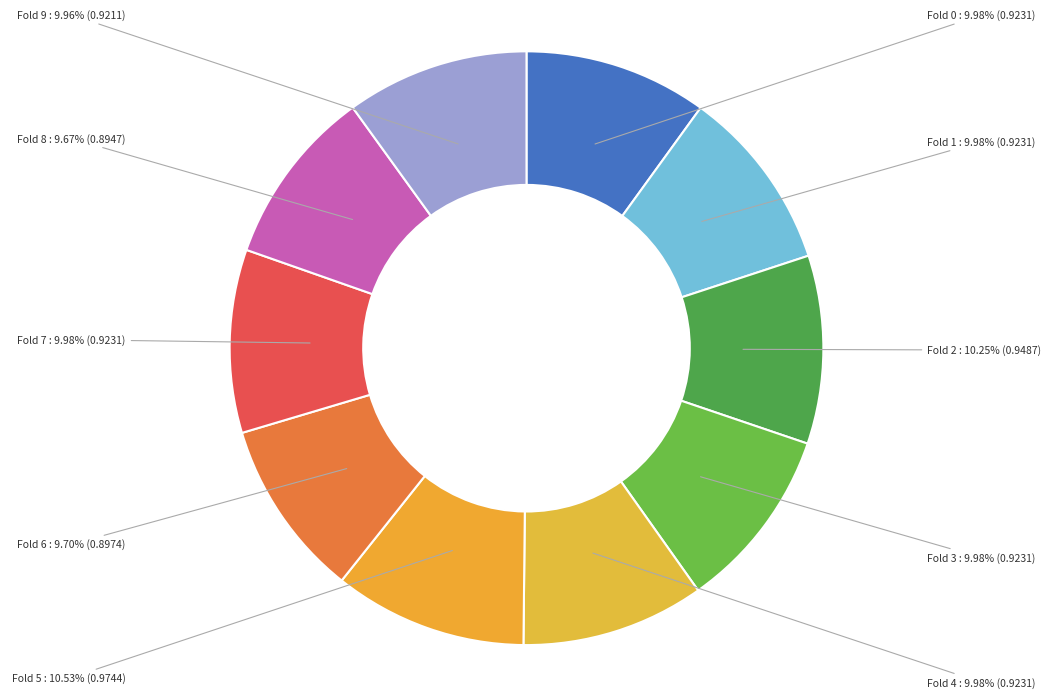

How many slices are in this pie chart?

10